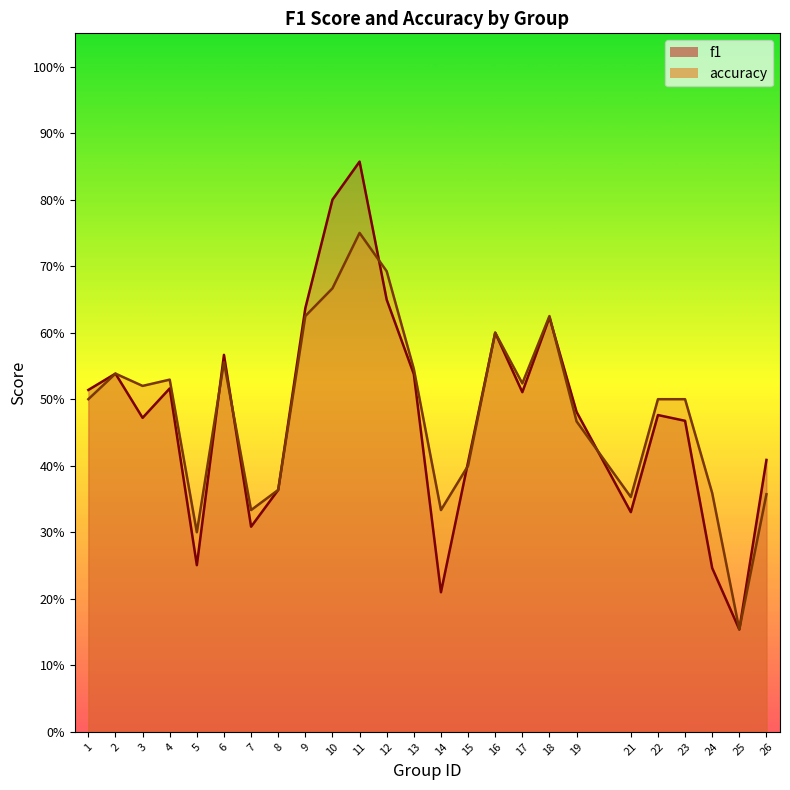

Reading right to left, what are all the values shown in this chart?

f1: 0.4	0.2	0.2	0.5	0.5	0.3	0.5	0.6	0.5	0.6	0.4	0.2	0.5	0.6	0.9	0.8	0.6	0.4	0.3	0.6	0.3	0.5	0.5	0.5	0.5
accuracy: 0.4	0.2	0.4	0.5	0.5	0.4	0.5	0.6	0.5	0.6	0.4	0.3	0.5	0.7	0.8	0.7	0.6	0.4	0.3	0.6	0.3	0.5	0.5	0.5	0.5